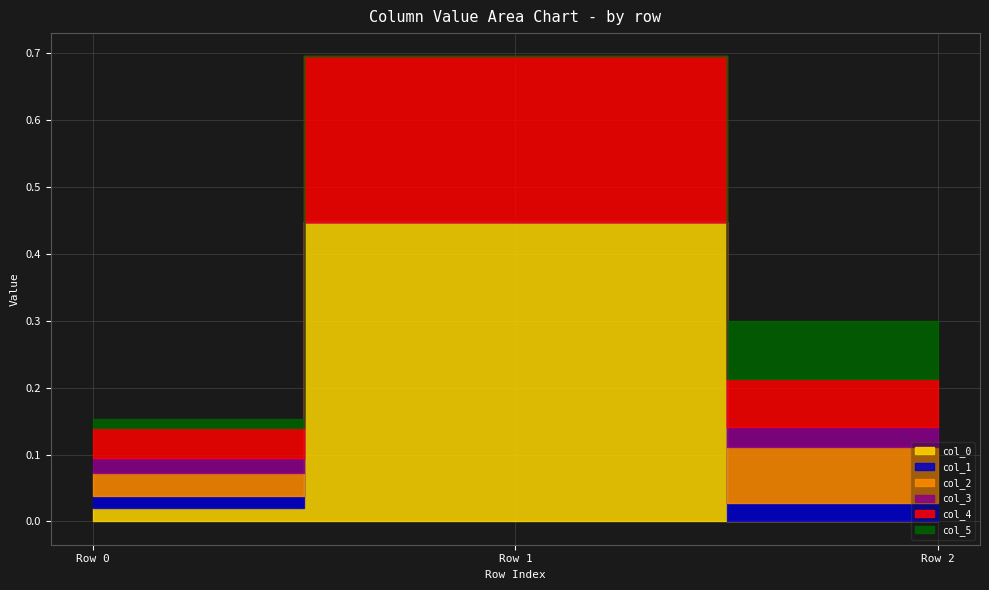

True or false: col_5 has a value of 0.0 at Row 2.

False